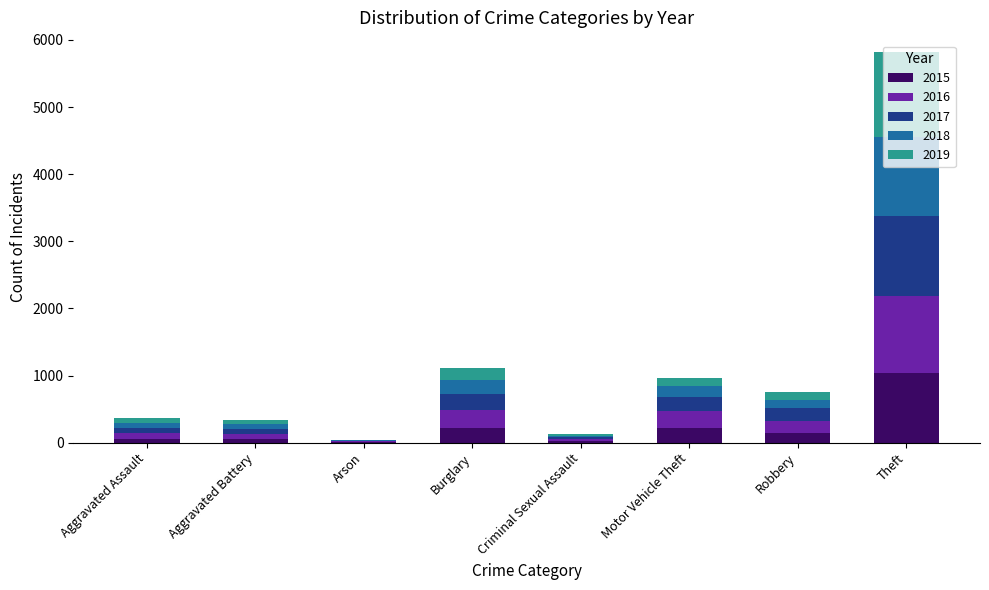

What is the highest value of the 2015 series?

1041